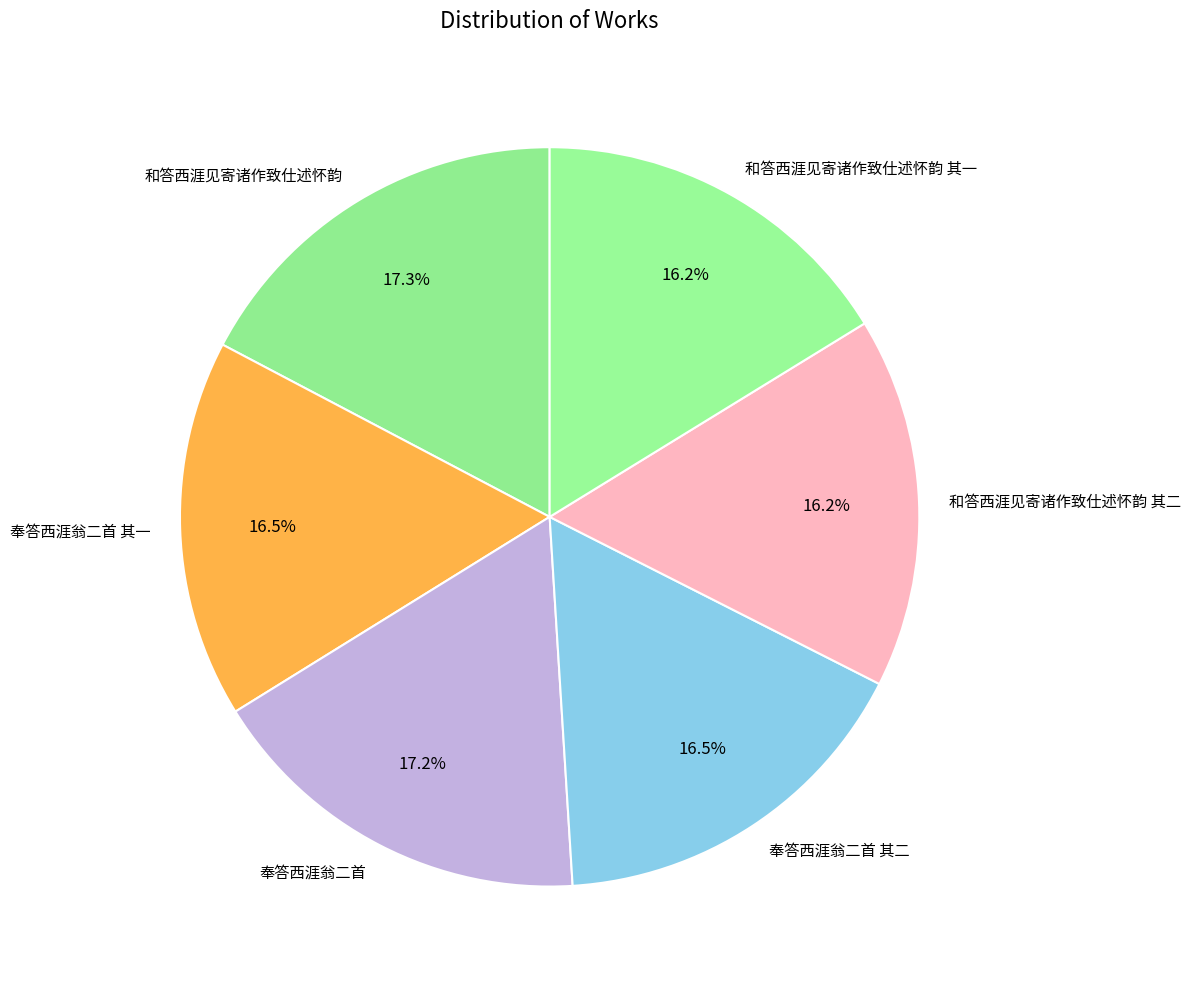

What percentage is the 奉答西涯翁二首 slice, to the nearest percent?

17%